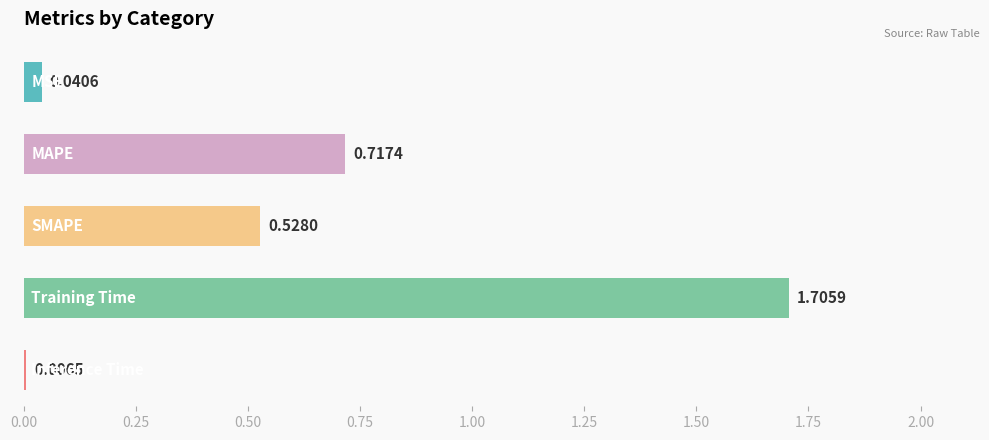

What is the sum of all values?

3.0